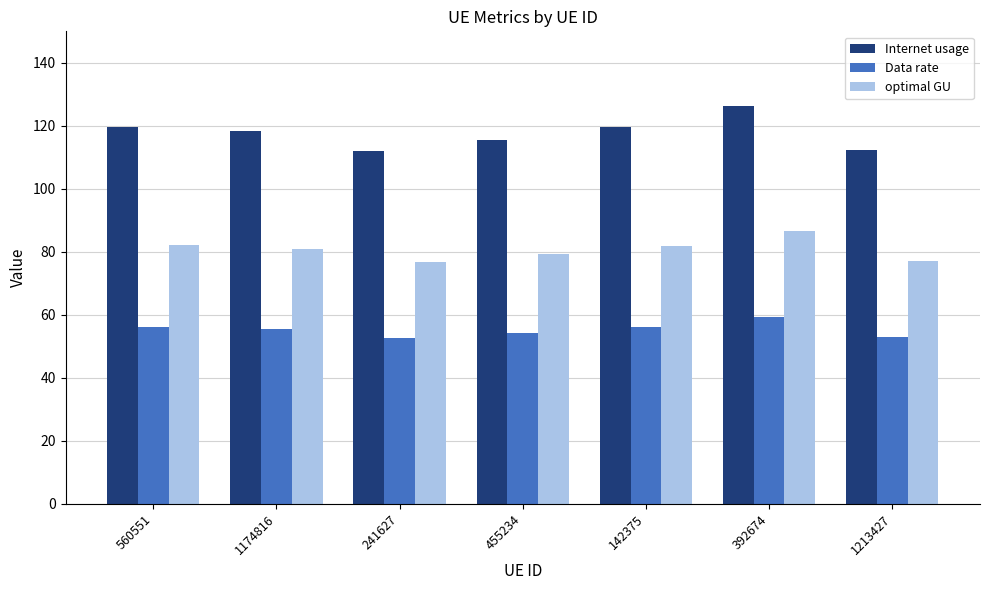

Is it true that optimal GU equals 45.4 at 560551?

False